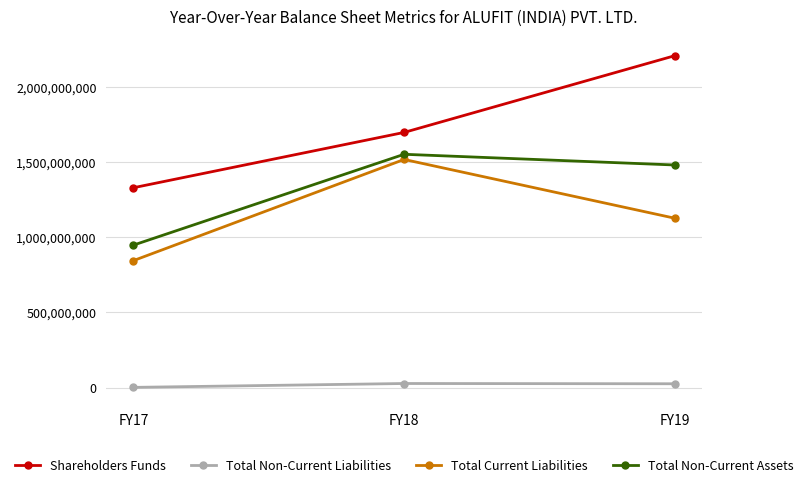

At which label is Total Non-Current Liabilities closest to 15684847?

FY19